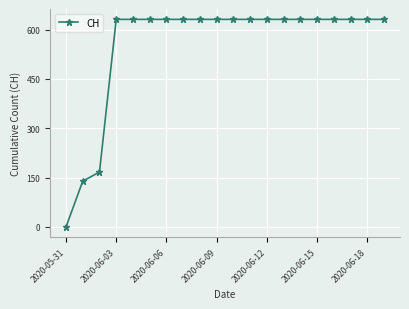

What is the average value?

552